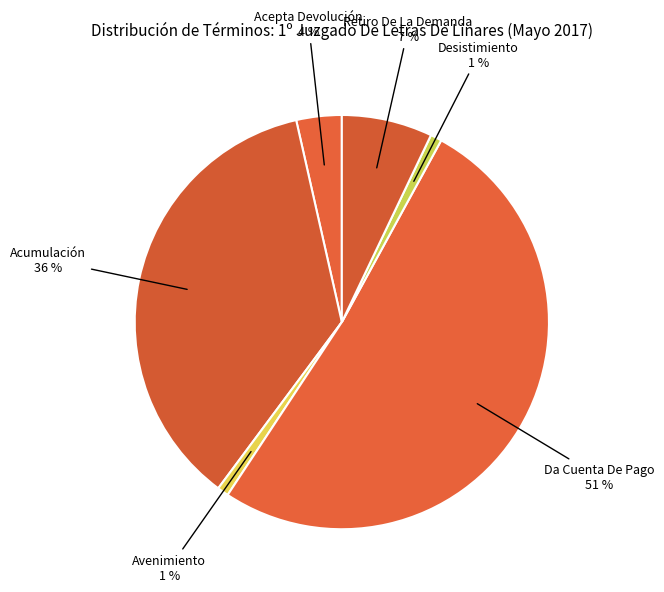

Between Retiro De La Demanda and Da Cuenta De Pago, which is larger?

Da Cuenta De Pago